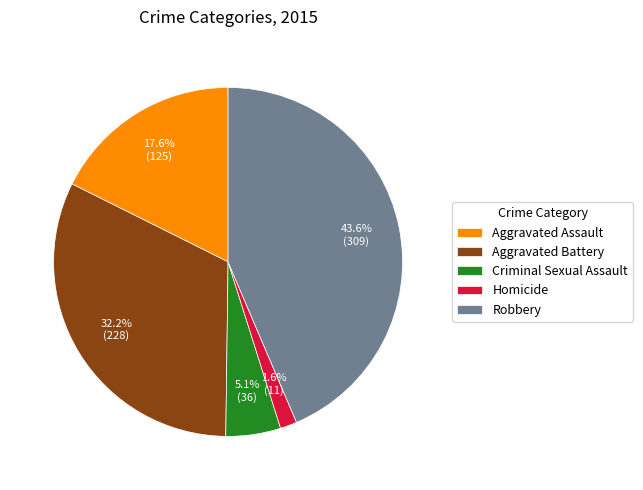

Is it true that Robbery is 44% of the pie?

True